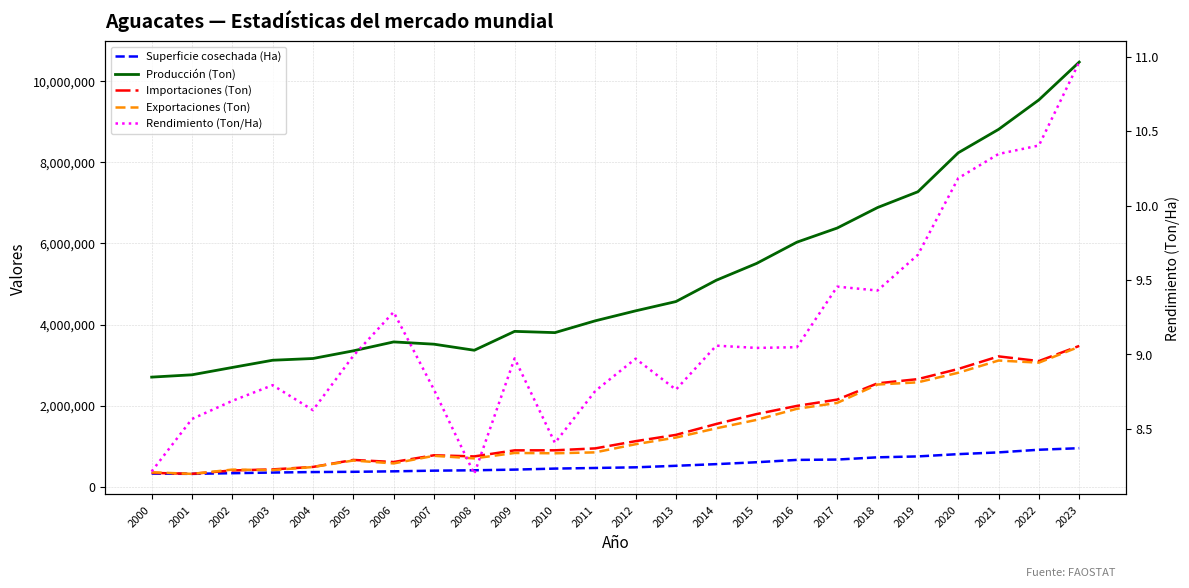

Reading right to left, what are all the values shown in this chart?

Superficie cosechada (Ha): 2023=954689.0	2022=916537.0	2021=851337.0	2020=808348.0	2019=752103.0	2018=729957.0	2017=674598.0	2016=666379.0	2015=608822.0	2014=562060.0	2013=521090.0	2012=483539.0	2011=467477.0	2010=452272.0	2009=427066.0	2008=410738.0	2007=401301.0	2006=384781.0	2005=372913.0	2004=366842.0	2003=354967.0	2002=338756.0	2001=322465.0	2000=329358.0
Producción (Ton): 2023=10466560.0	2022=9534798.0	2021=8808196.0	2020=8231790.0	2019=7272277.0	2018=6883084.0	2017=6378617.0	2016=6029954.0	2015=5506251.0	2014=5091783.0	2013=4566843.0	2012=4338207.0	2011=4092747.0	2010=3801778.0	2009=3832478.0	2008=3367358.0	2007=3516967.0	2006=3572593.0	2005=3352809.0	2004=3164334.0	2003=3121498.0	2002=2943305.0	2001=2762554.0	2000=2705626.0
Importaciones (Ton): 2023=3473789.0	2022=3101131.0	2021=3216546.0	2020=2906207.0	2019=2656270.0	2018=2552610.0	2017=2152377.0	2016=1996493.0	2015=1794898.0	2014=1551092.0	2013=1282727.0	2012=1127677.0	2011=950008.0	2010=902580.0	2009=901642.0	2008=752167.0	2007=780372.0	2006=614180.0	2005=665593.0	2004=492896.0	2003=432298.0	2002=406555.0	2001=323649.0	2000=346364.0
Exportaciones (Ton): 2023=3453369.0	2022=3061855.0	2021=3114513.0	2020=2813016.0	2019=2577557.0	2018=2523231.0	2017=2070629.0	2016=1925919.0	2015=1652477.0	2014=1444444.0	2013=1216993.0	2012=1052904.0	2011=851891.0	2010=829565.0	2009=837246.0	2008=703484.0	2007=766894.0	2006=579516.0	2005=651249.0	2004=490711.0	2003=416095.0	2002=426848.0	2001=322121.0	2000=361807.0
Rendimiento (Ton/Ha): 2023=11.0	2022=10.4	2021=10.3	2020=10.2	2019=9.7	2018=9.4	2017=9.5	2016=9.0	2015=9.0	2014=9.1	2013=8.8	2012=9.0	2011=8.8	2010=8.4	2009=9.0	2008=8.2	2007=8.8	2006=9.3	2005=9.0	2004=8.6	2003=8.8	2002=8.7	2001=8.6	2000=8.2